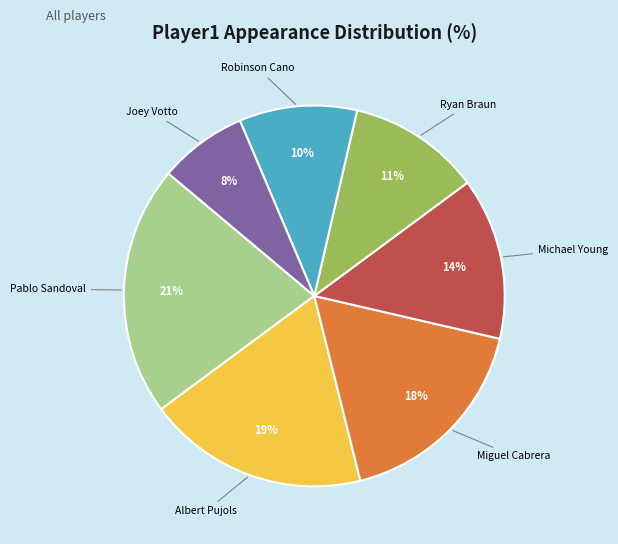

To the nearest percent, what is the average slice percentage?

14%